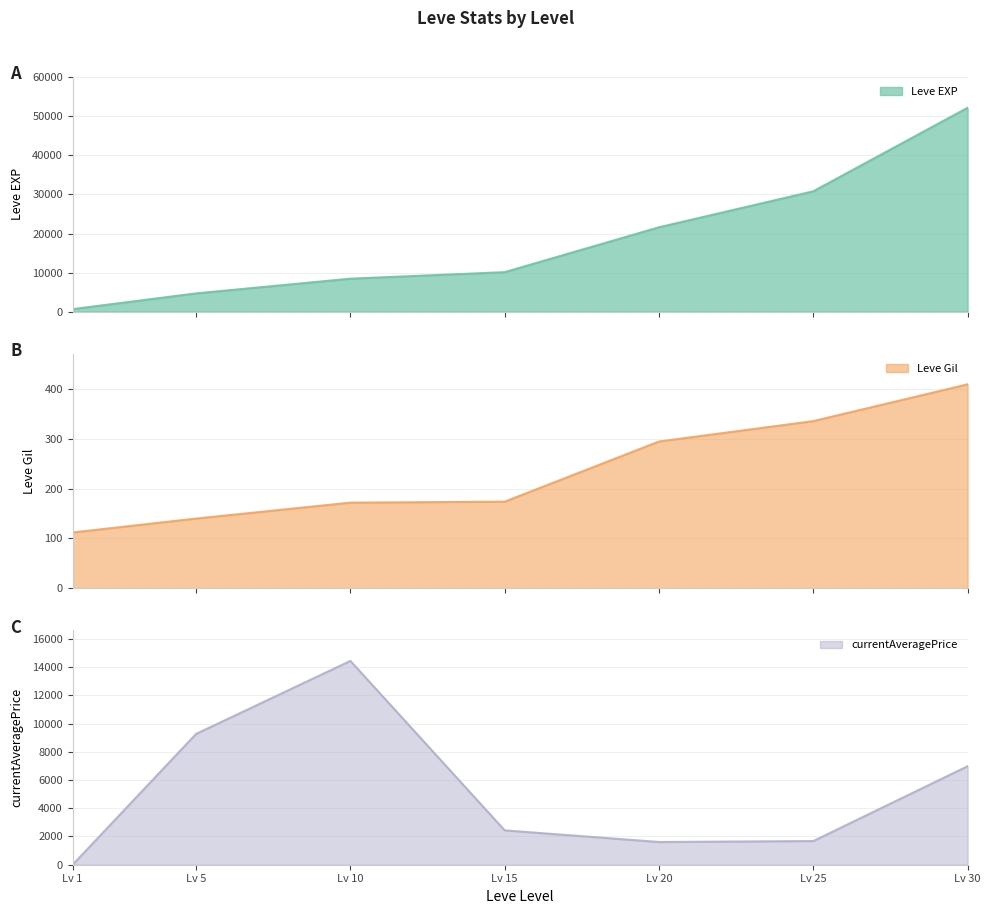

How many intersections are there between currentAveragePrice and Leve Gil?

1